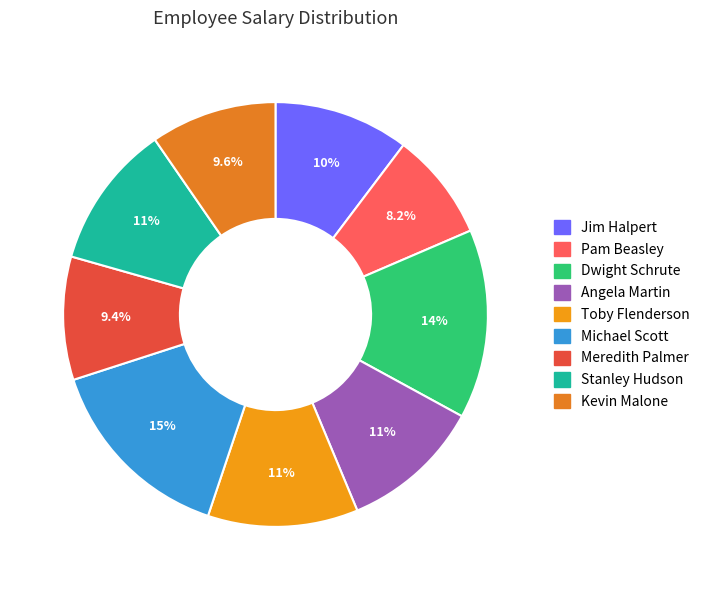

What is the change in value from Michael Scott to Kevin Malone?

-23000